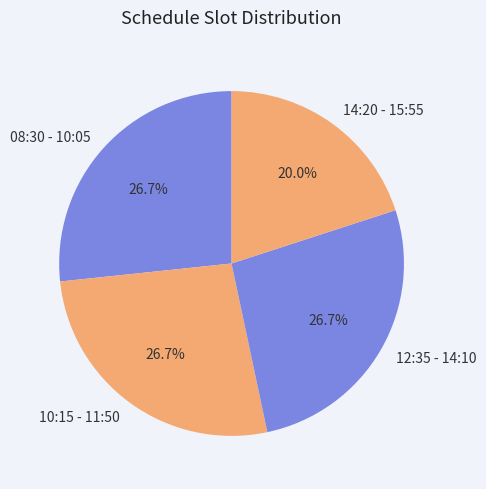

Which slice is the smallest?

14:20 - 15:55